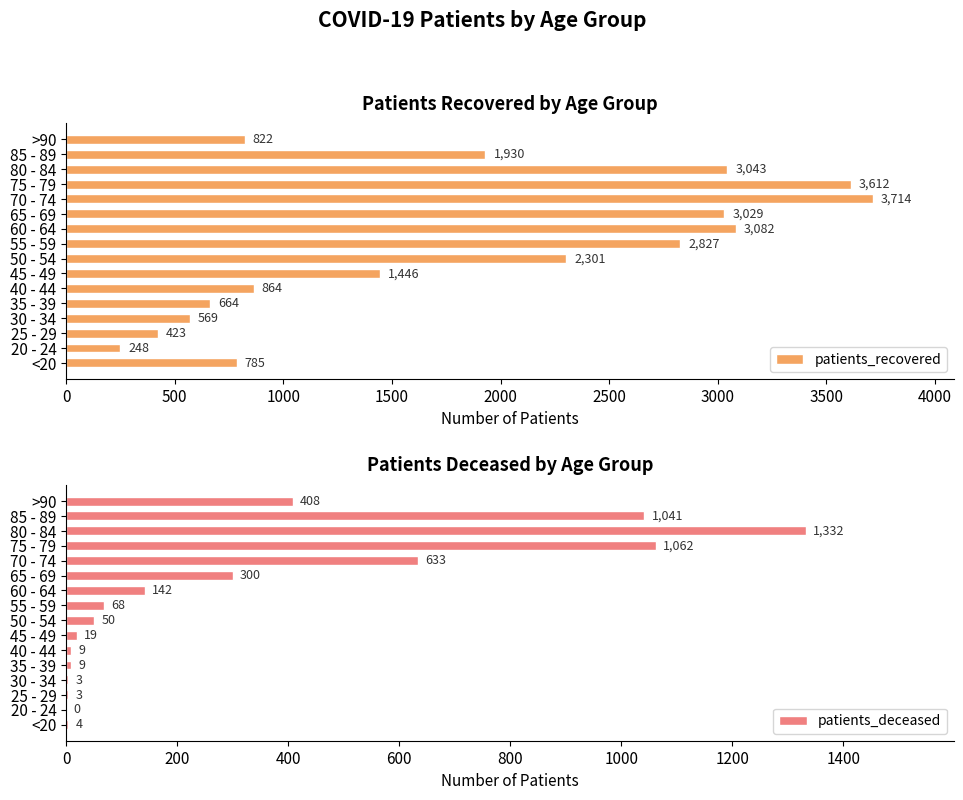

Rank the categories by patients_recovered value from highest to lowest.

70 - 74, 75 - 79, 60 - 64, 80 - 84, 65 - 69, 55 - 59, 50 - 54, 85 - 89, 45 - 49, 40 - 44, >90, <20, 35 - 39, 30 - 34, 25 - 29, 20 - 24